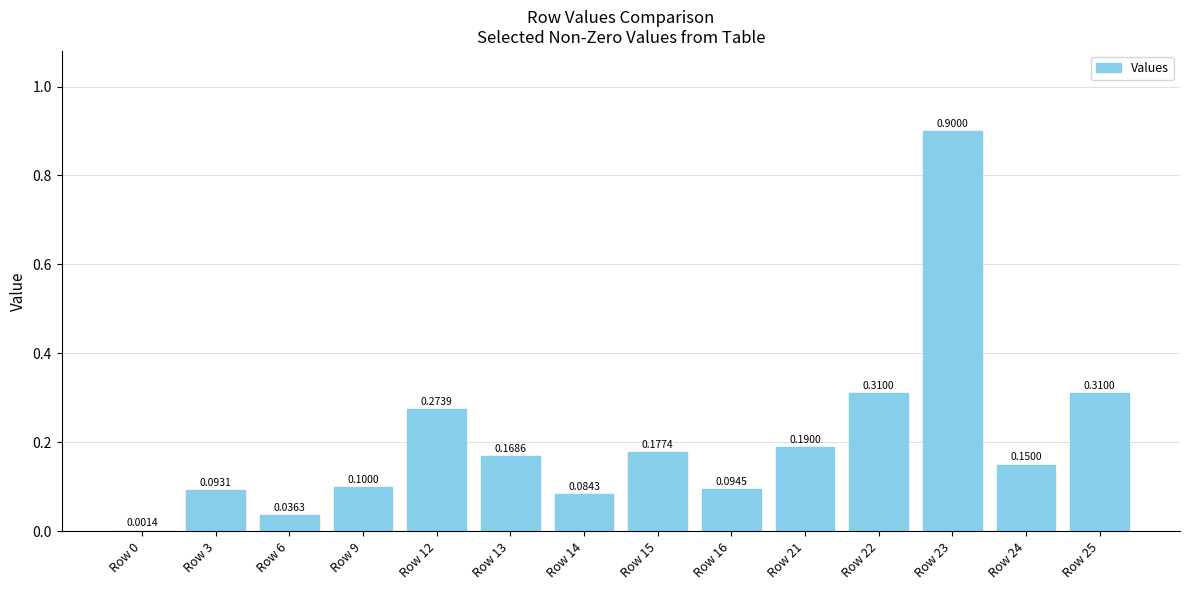

Which has a higher value, Row 21 or Row 3?

Row 21